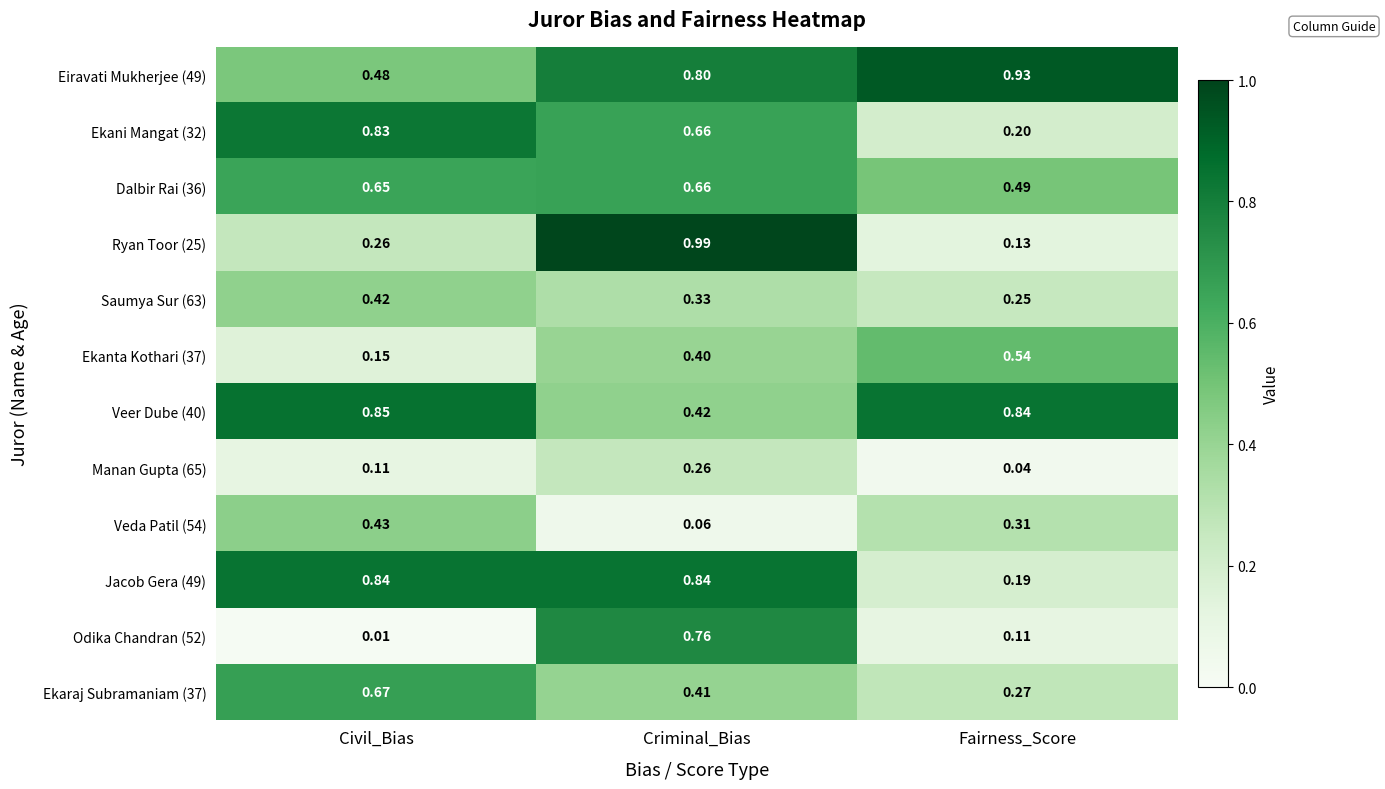

At which label does Ryan Toor (25) reach its peak?

Criminal_Bias